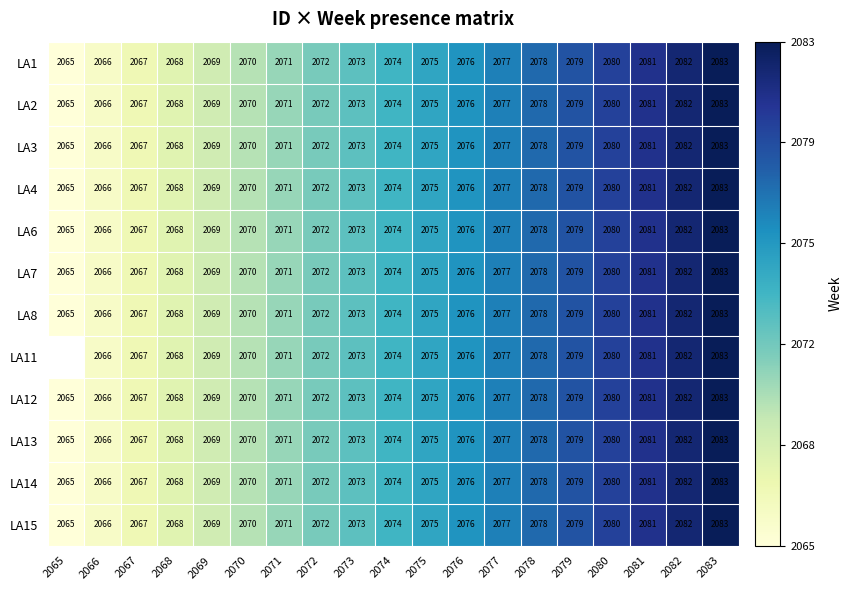

What is the difference between the second highest and minimum values in the LA2 series?

17